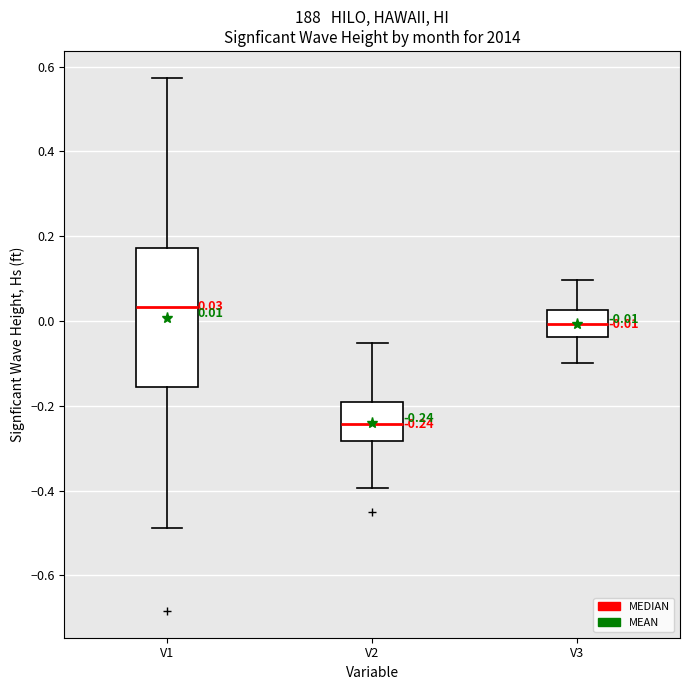

Which box has the highest median line?

V1